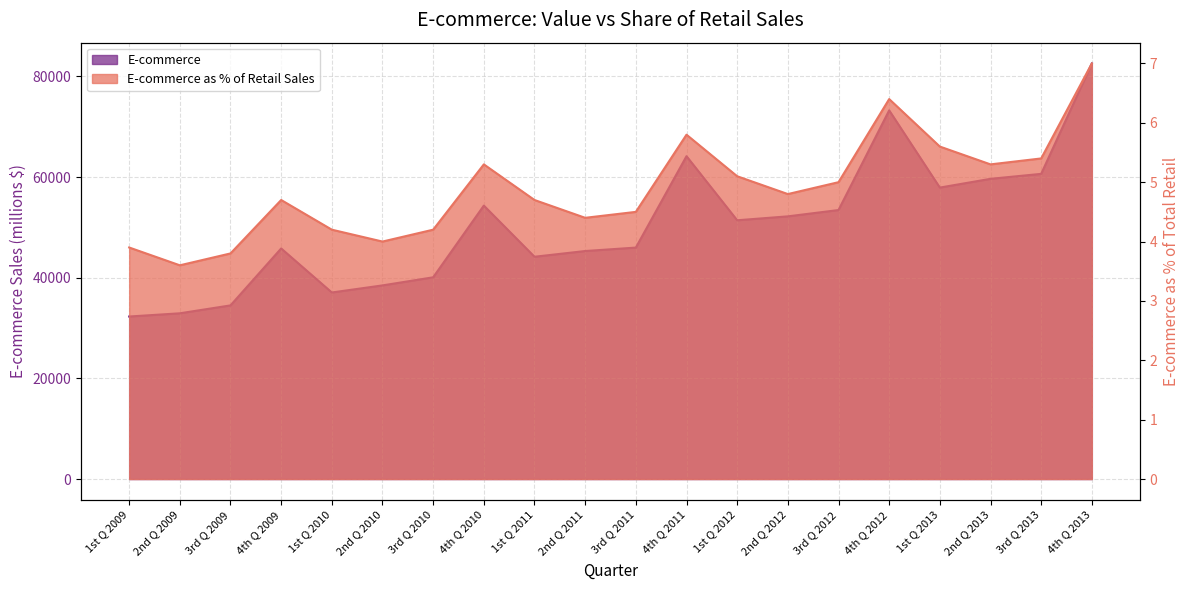

True or false: E-commerce has a value of 16455.8 at 3rd Q 2013.

False